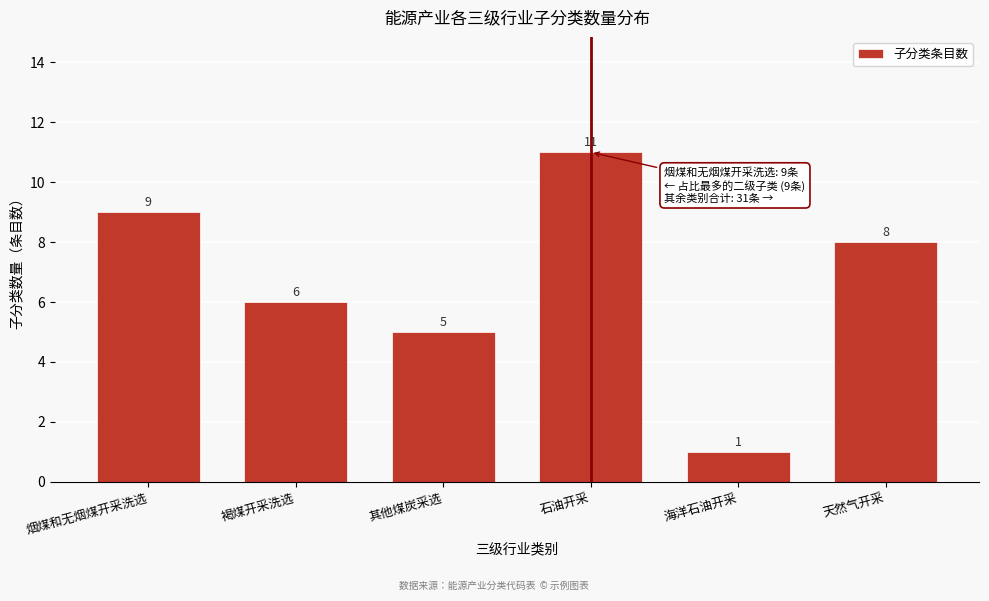

Reading right to left, what are all the values shown in this chart?

天然气开采=8	海洋石油开采=1	石油开采=11	其他煤炭采选=5	褐煤开采洗选=6	烟煤和无烟煤开采洗选=9